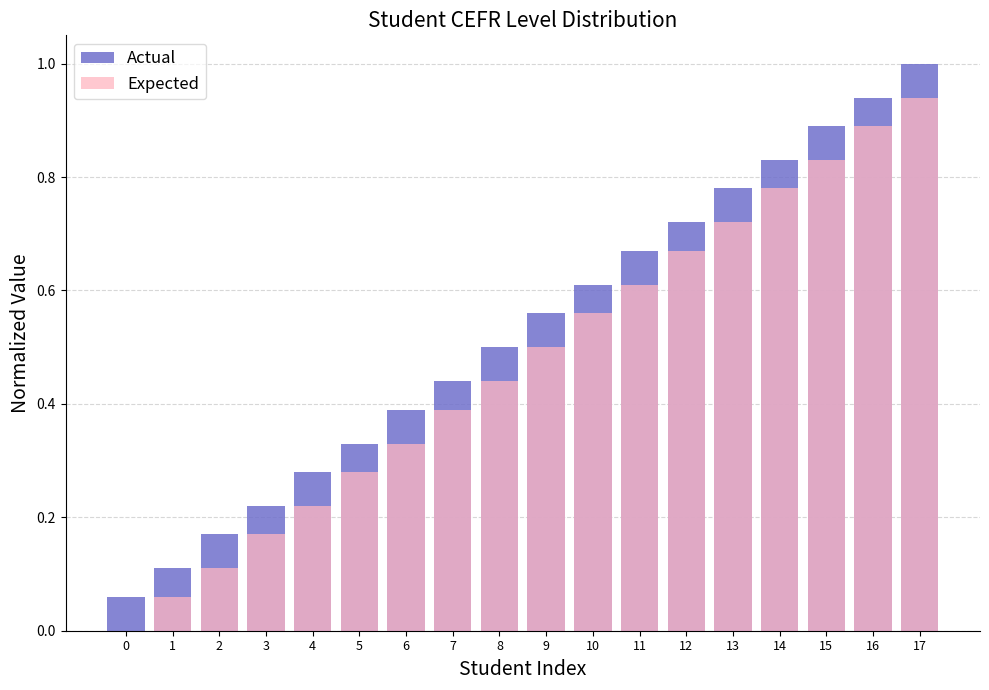

Read the Expected value at 1.

0.1